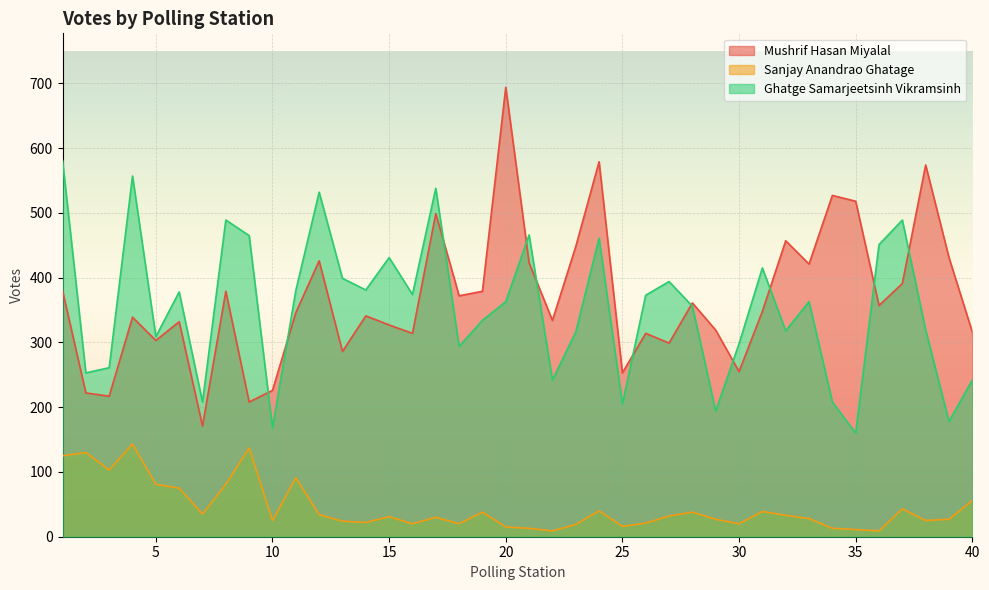

Reading left to right, list all the values displayed in this chart.

Mushrif Hasan Miyalal: 1=380	2=222	3=217	4=339	5=303	6=332	7=171	8=379	9=208	10=226	11=346	12=426	13=286	14=341	15=327	16=314	17=499	18=372	19=379	20=694	21=423	22=334	23=448	24=579	25=253	26=314	27=299	28=361	29=319	30=255	31=348	32=457	33=421	34=527	35=518	36=357	37=391	38=574	39=431	40=316
Sanjay Anandrao Ghatage: 1=125	2=130	3=103	4=143	5=81	6=75	7=35	8=81	9=137	10=25	11=91	12=34	13=24	14=22	15=31	16=20	17=30	18=20	19=38	20=15	21=13	22=9	23=19	24=40	25=16	26=21	27=32	28=38	29=27	30=20	31=39	32=33	33=28	34=13	35=11	36=9	37=43	38=25	39=27	40=56
Ghatge Samarjeetsinh Vikramsinh: 1=581	2=253	3=261	4=557	5=309	6=378	7=208	8=489	9=465	10=168	11=380	12=532	13=399	14=381	15=431	16=374	17=538	18=294	19=334	20=363	21=466	22=242	23=316	24=461	25=205	26=373	27=394	28=356	29=194	30=298	31=415	32=318	33=363	34=208	35=160	36=451	37=489	38=319	39=178	40=242